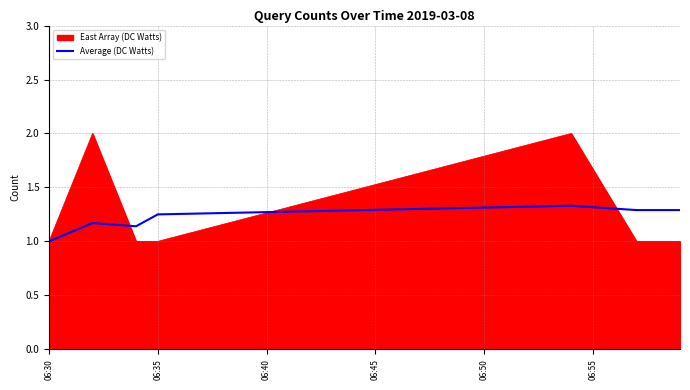

What is the maximum value shown in the chart?

2.0